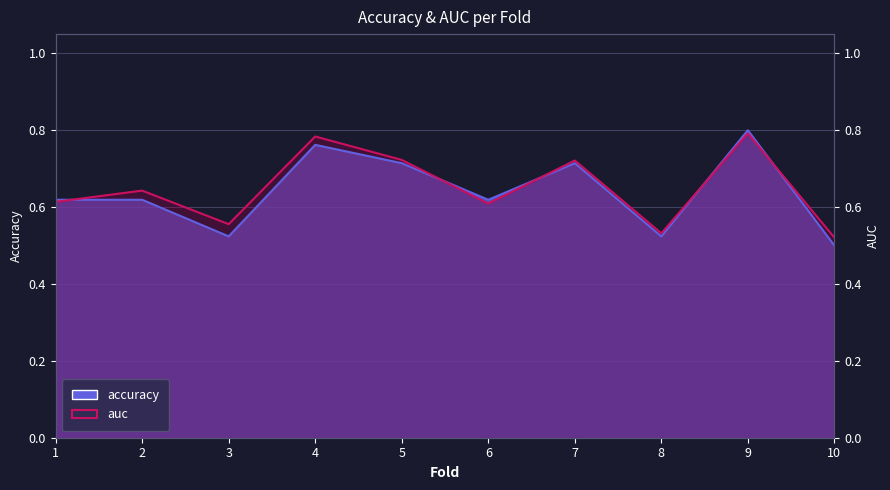

Which series has the largest total across all categories?

auc